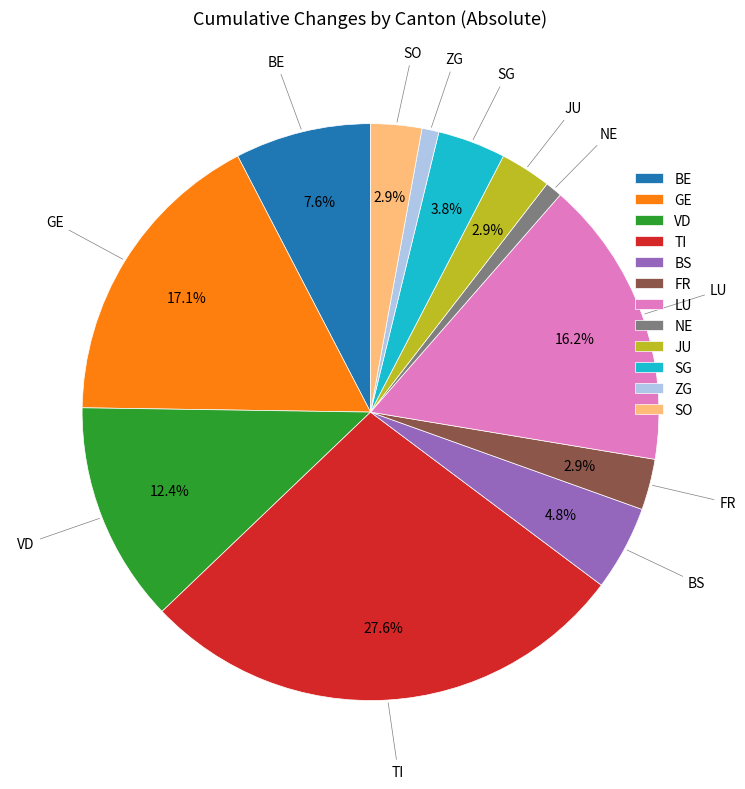

What is the largest slice in the pie chart?

TI